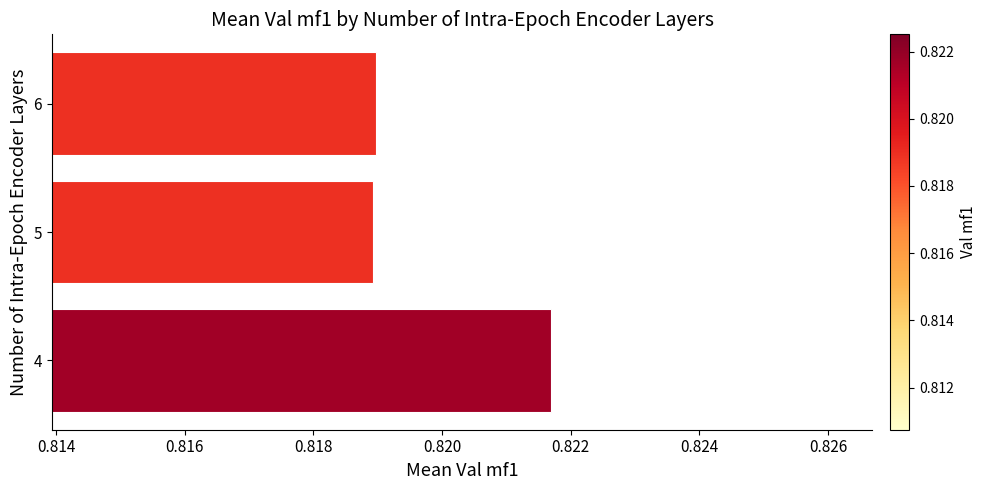

How many distinct data groups are displayed?

1